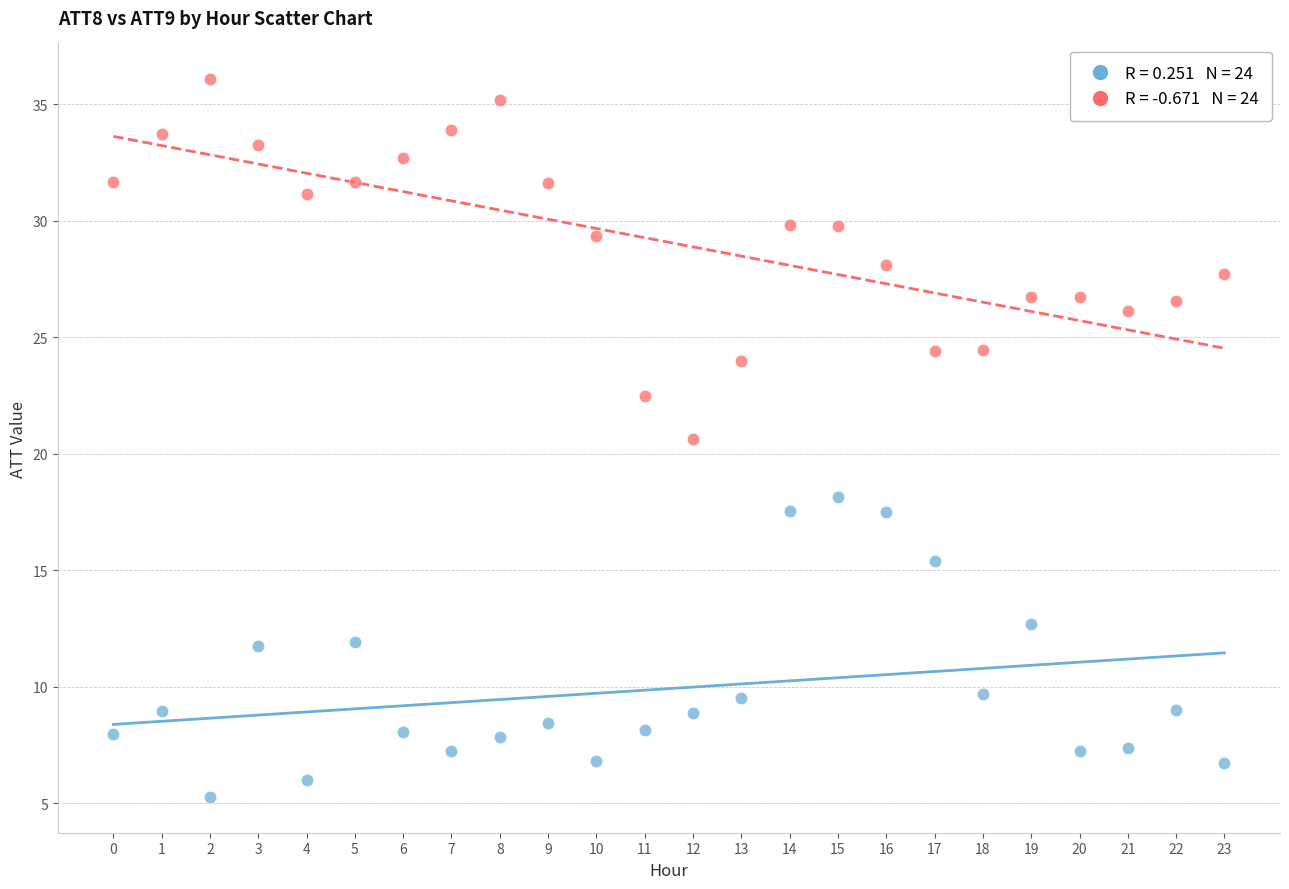

Across all series, what Y value is closest to 20?

20.6